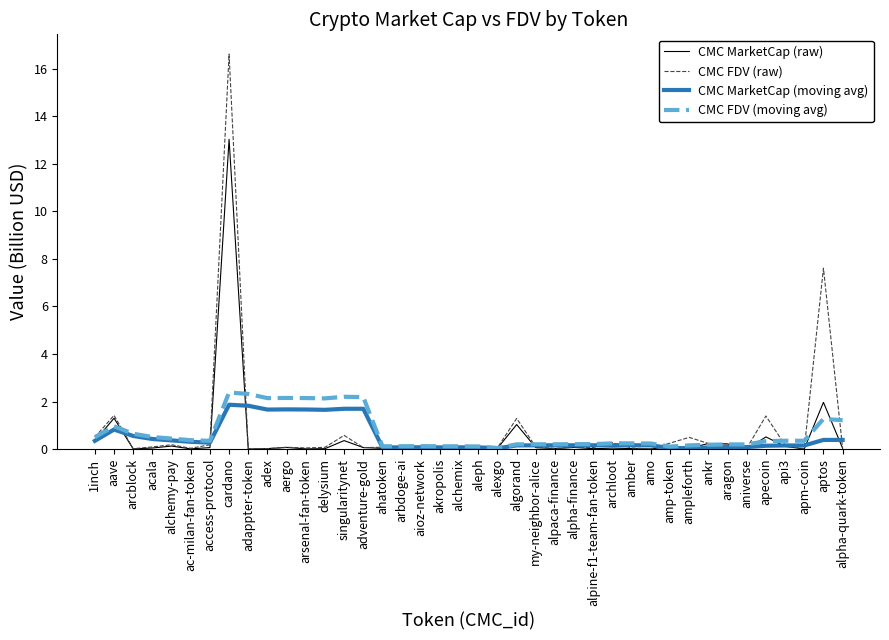

What is the difference between the maximum and minimum values in the CMC FDV (raw) series?

16.6